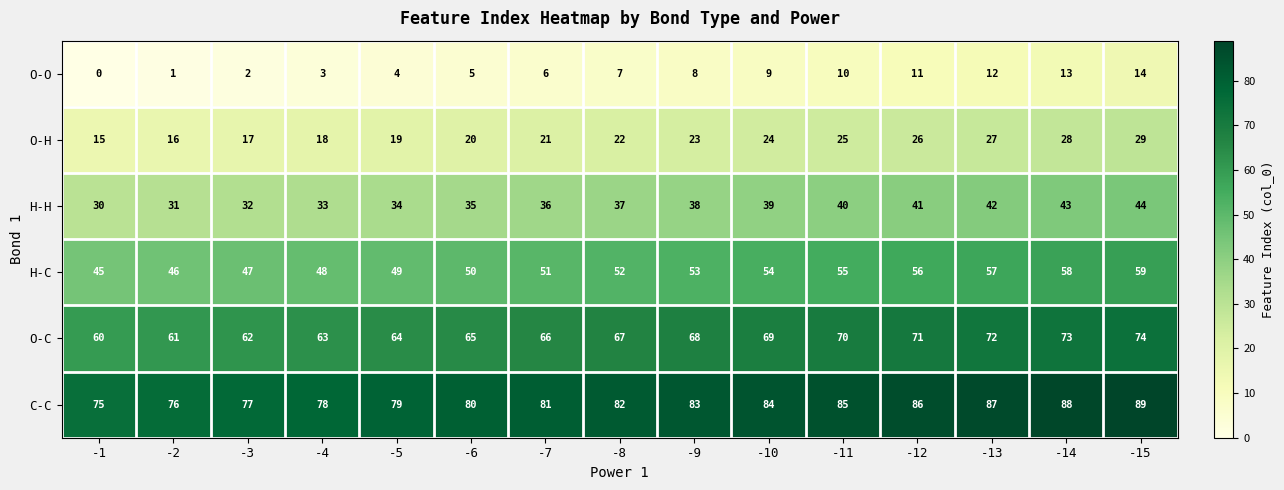

Which series has the largest total across all categories?

C-C